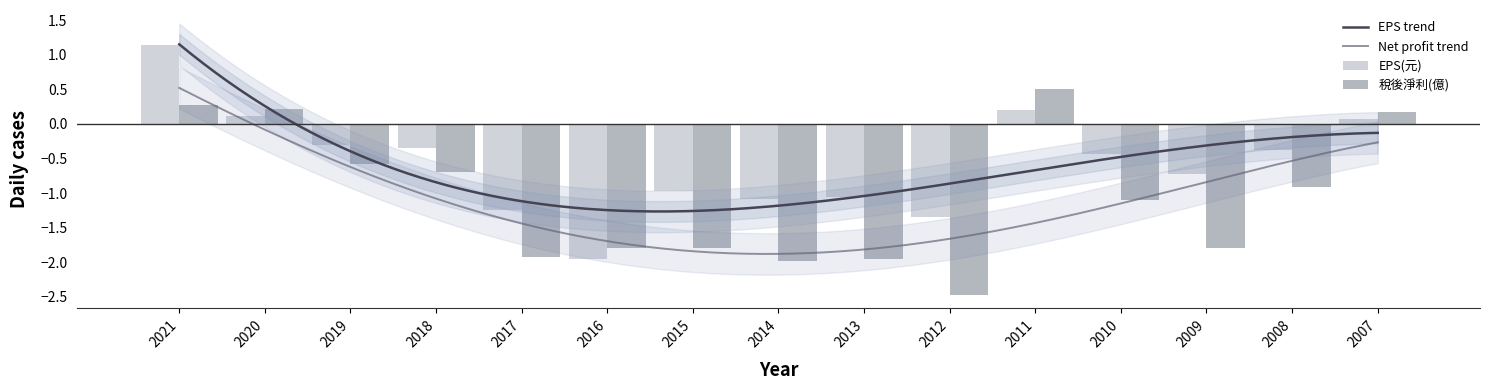

At which category does the chart reach its peak across all series?

2021